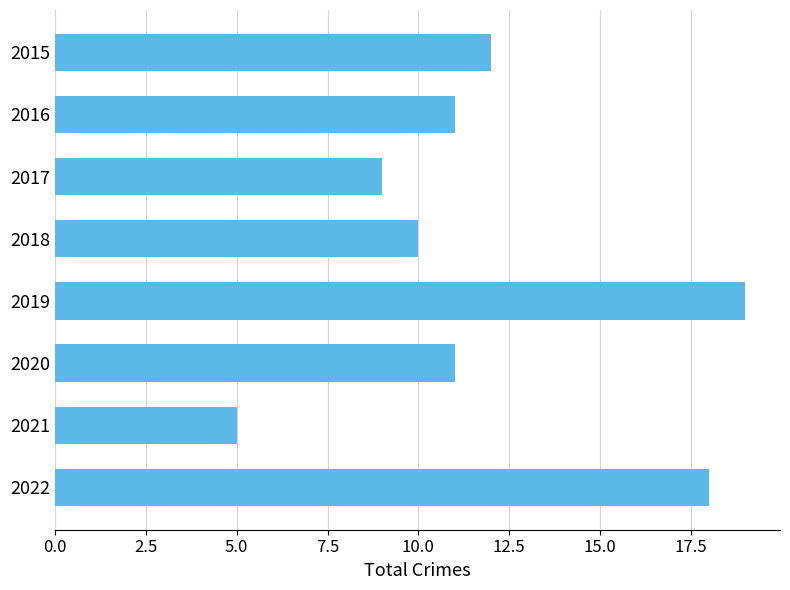

The chart shows a value of 3 at 2021. True or false?

False